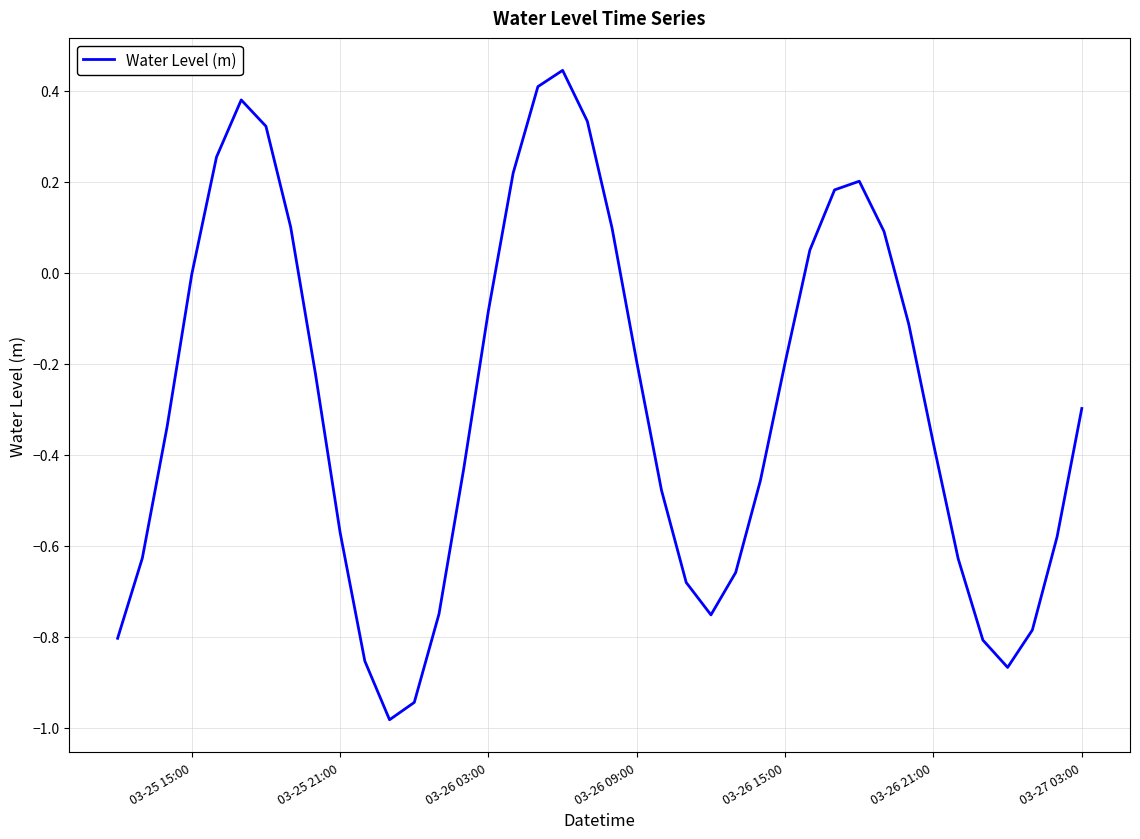

Is this an area chart (filled region under the line)?

No